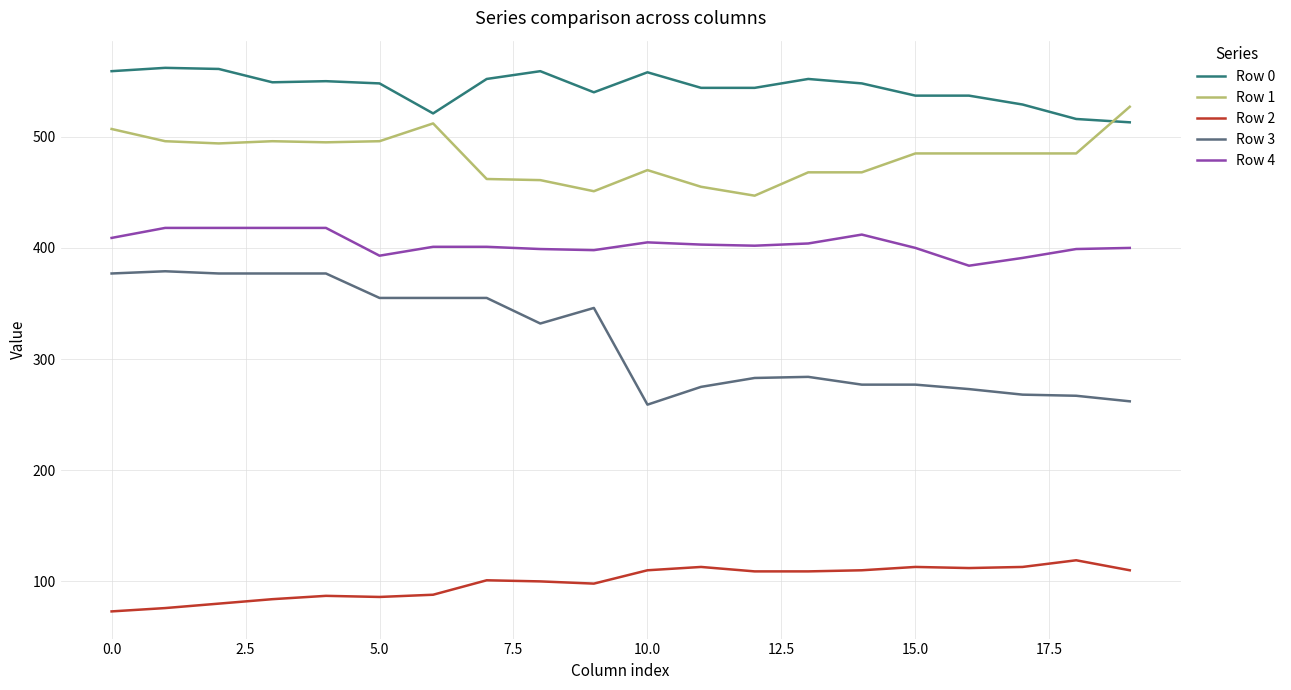

Which series has the largest total across all categories?

Row 0